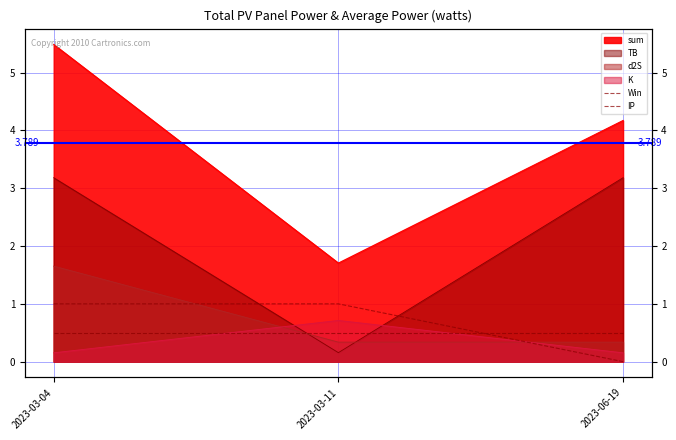

What is the difference between the Win values at 2023-06-19 and 2023-03-11?

1.0